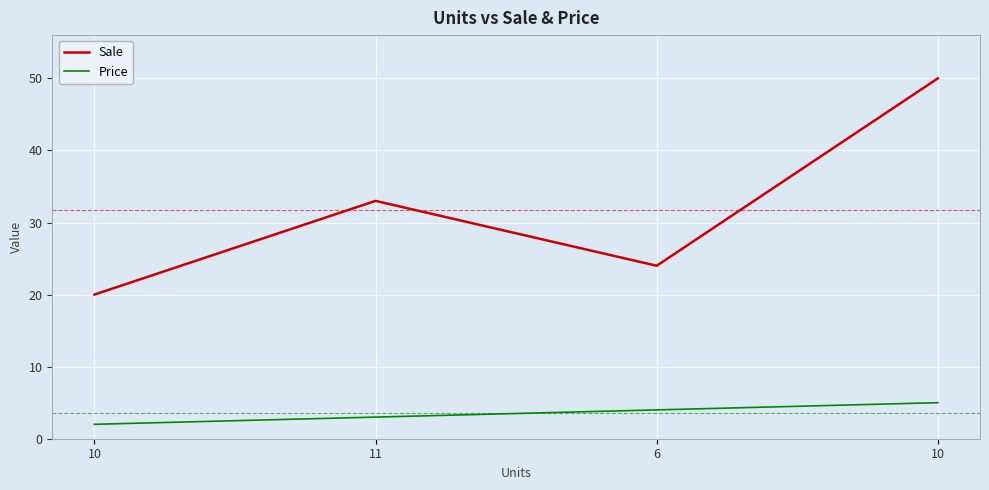

Is the value of Sale at 10 greater than the value of Price at 11?

Yes